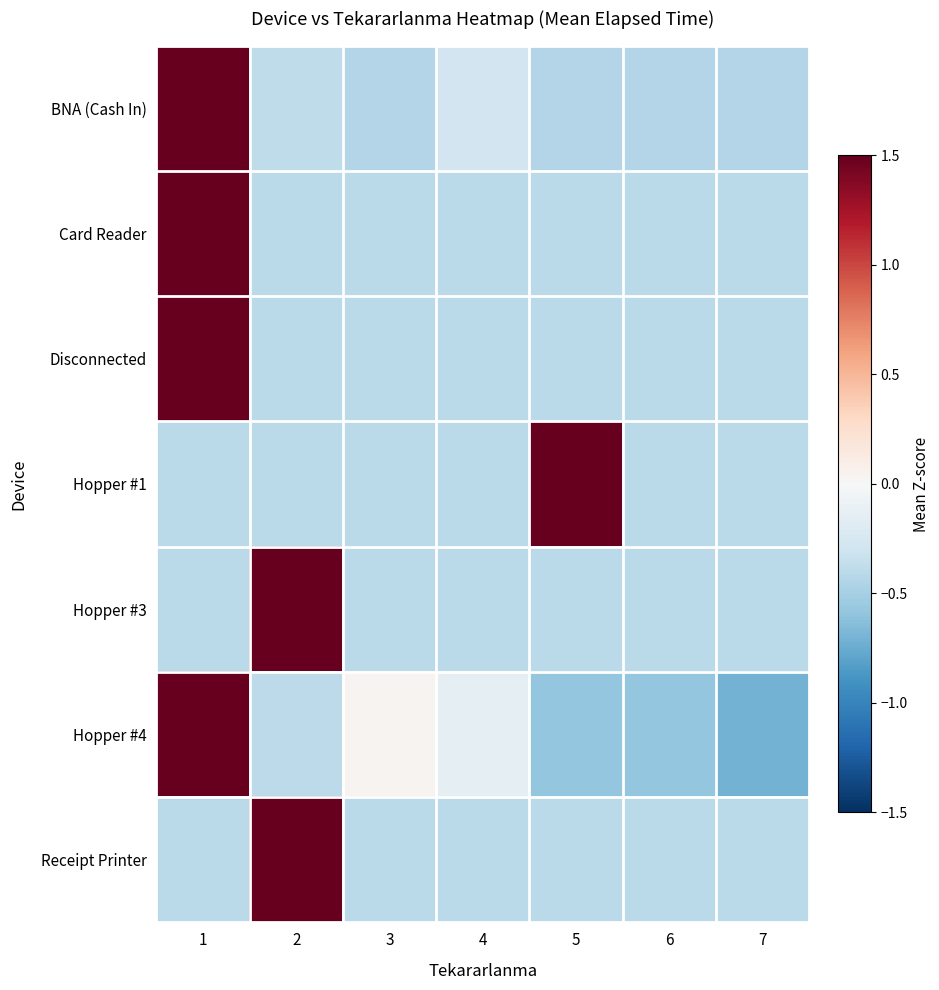

How many distinct data groups are displayed?

7